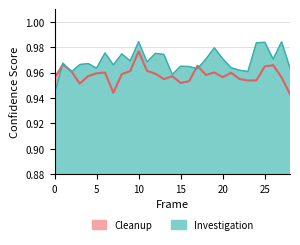

Which category has the lowest value across all series?

28